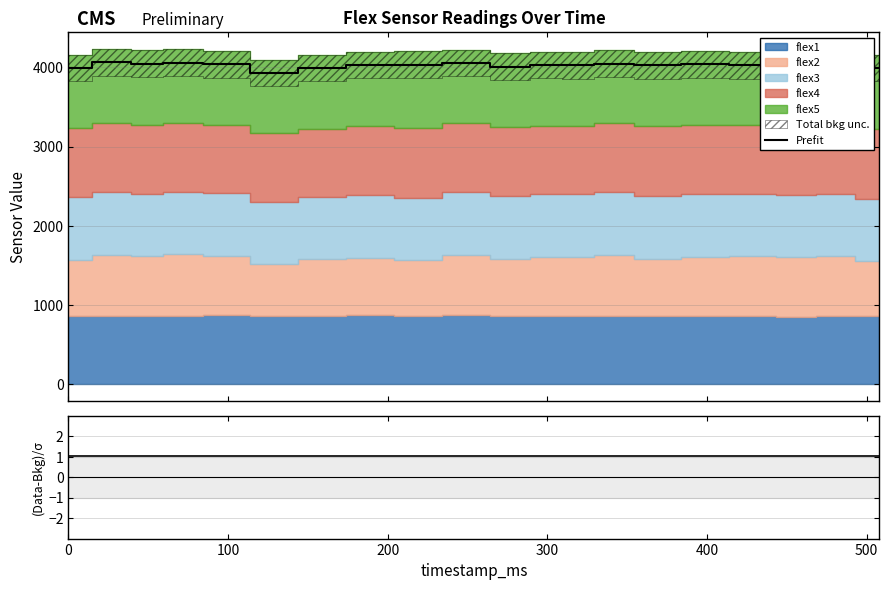

Which series has the largest total across all categories?

Prefit